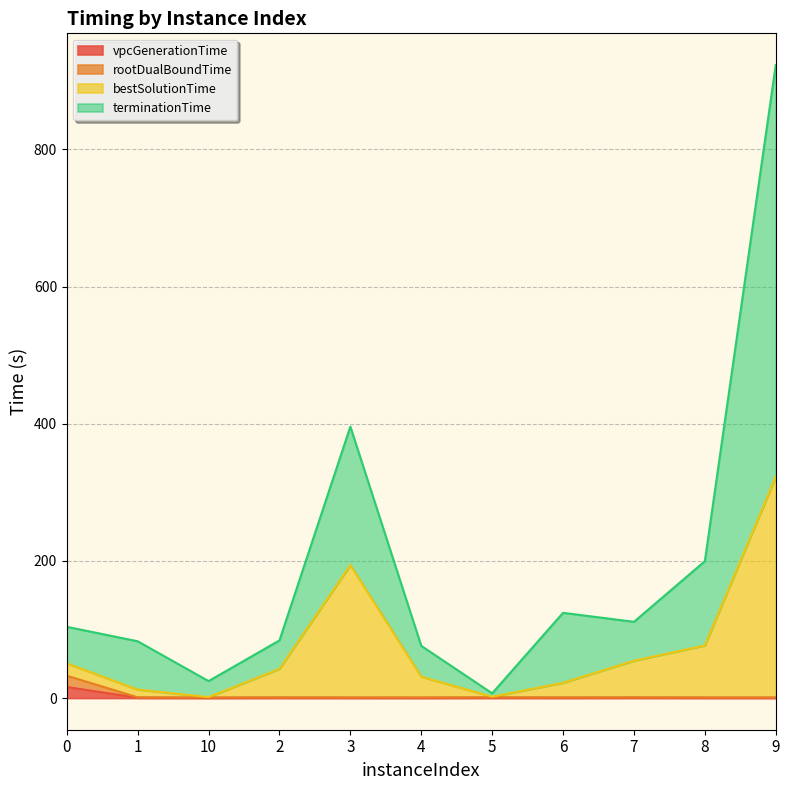

Is the value of terminationTime at 4 greater than the value of rootDualBoundTime at 0?

Yes